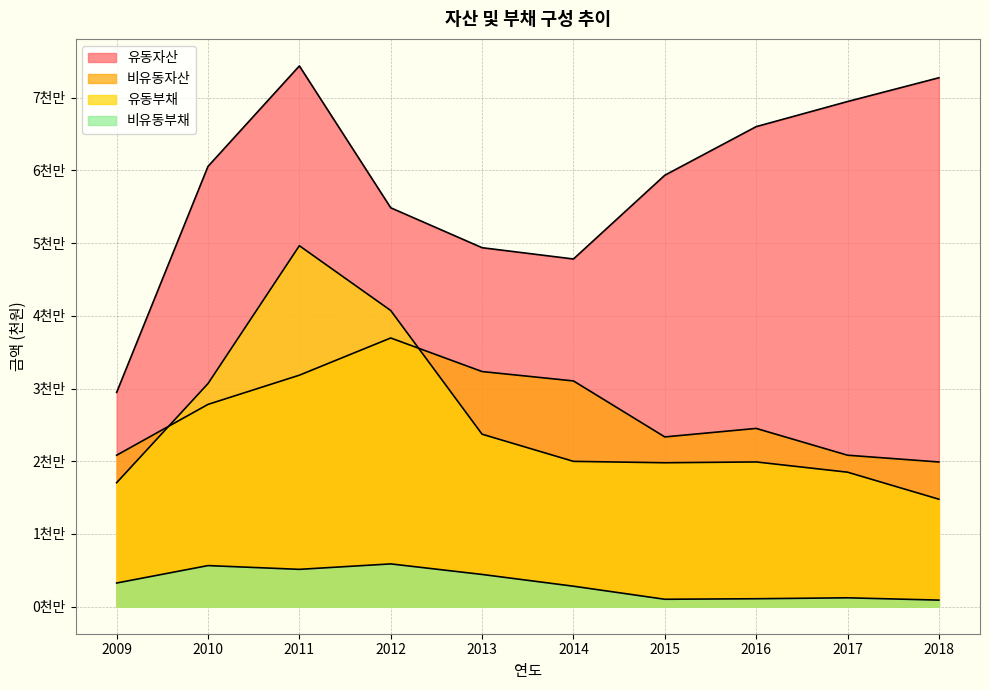

How many values in the 유동부채 series are below 19982525?

5